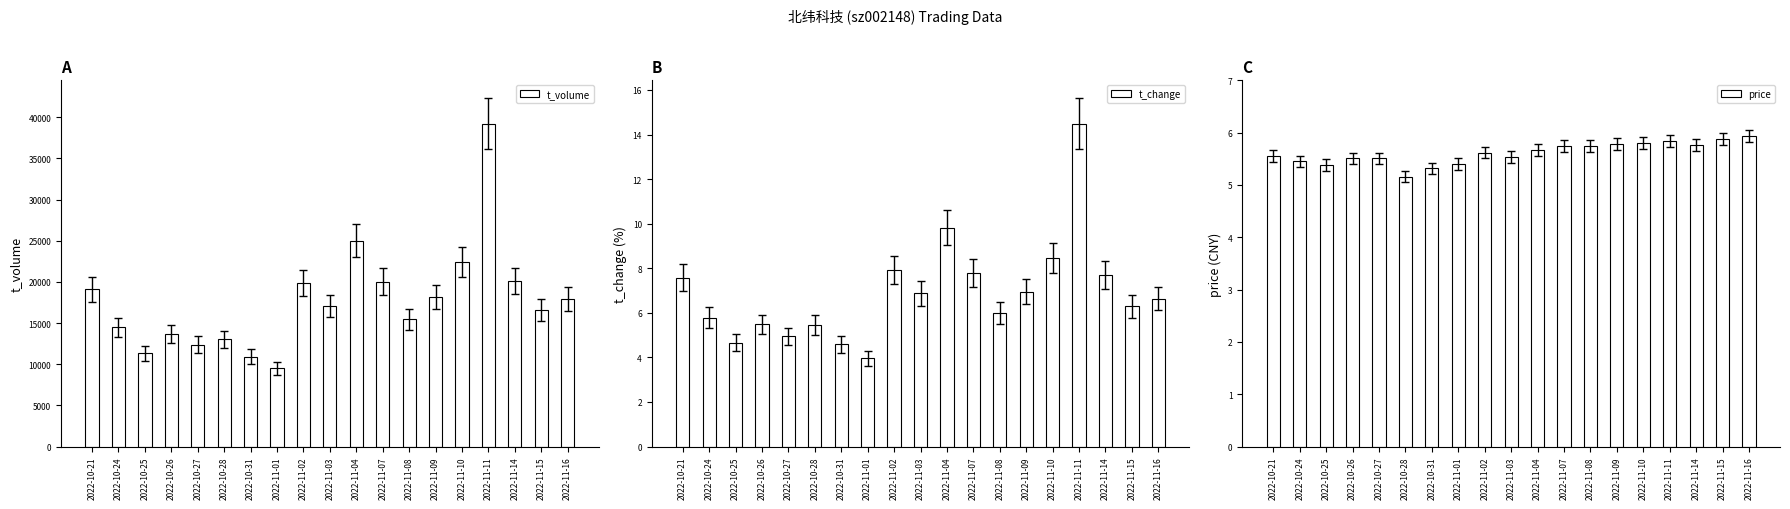

How many bars are there in each group?

3